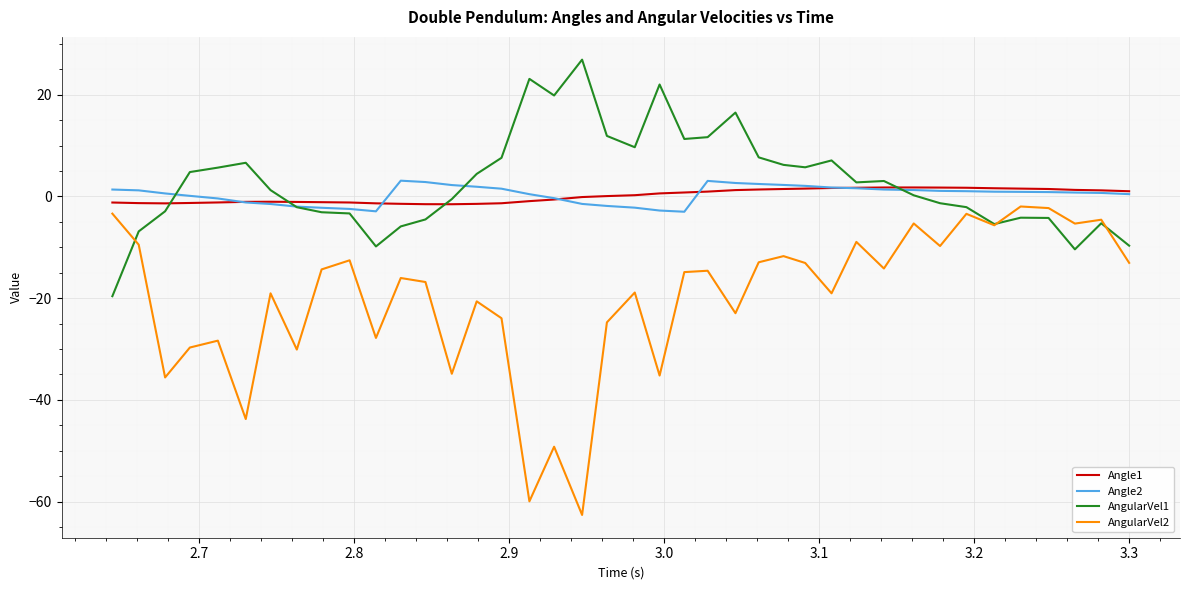

What is the smallest value displayed?

-62.6